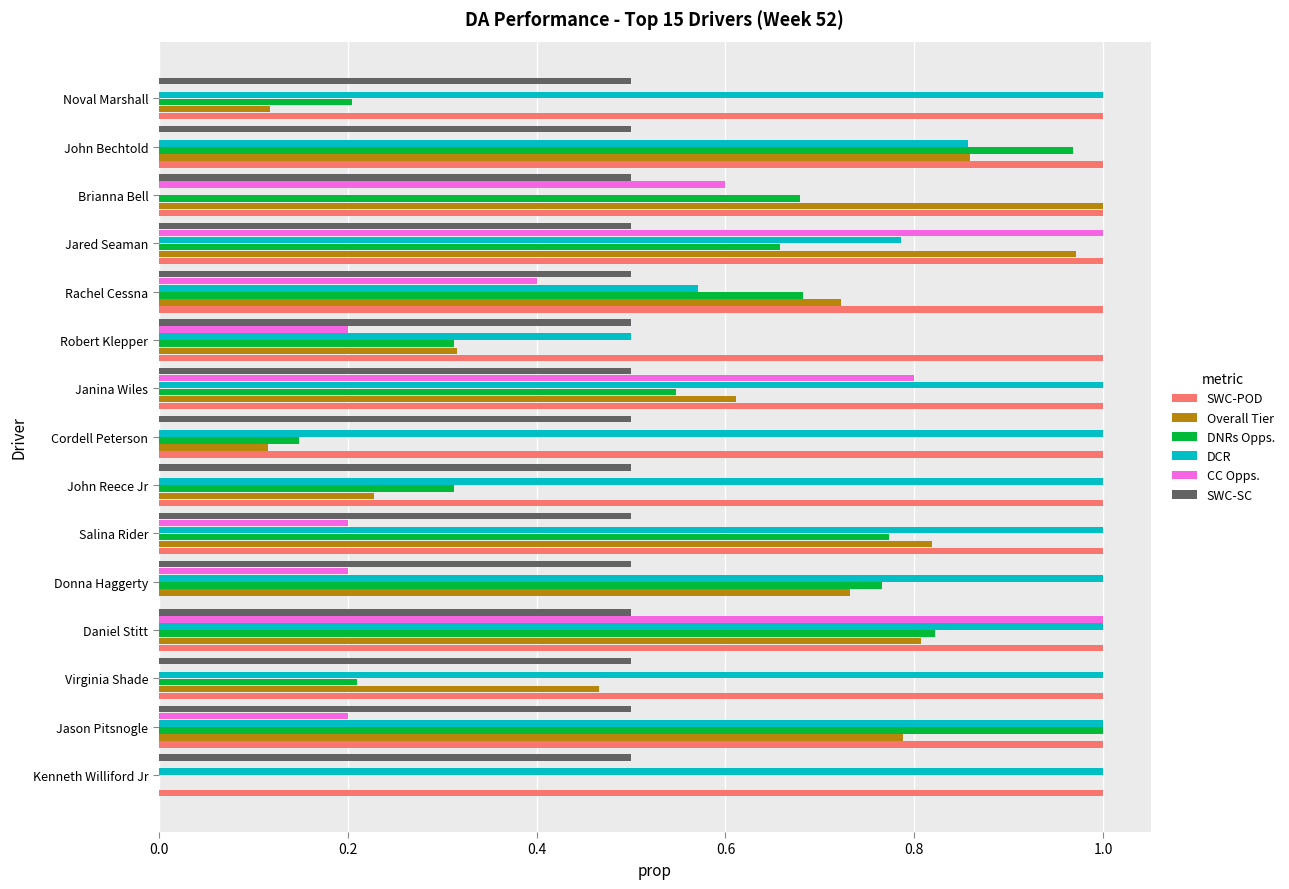

What is the sum of all DNRs Opps. values?

8.1